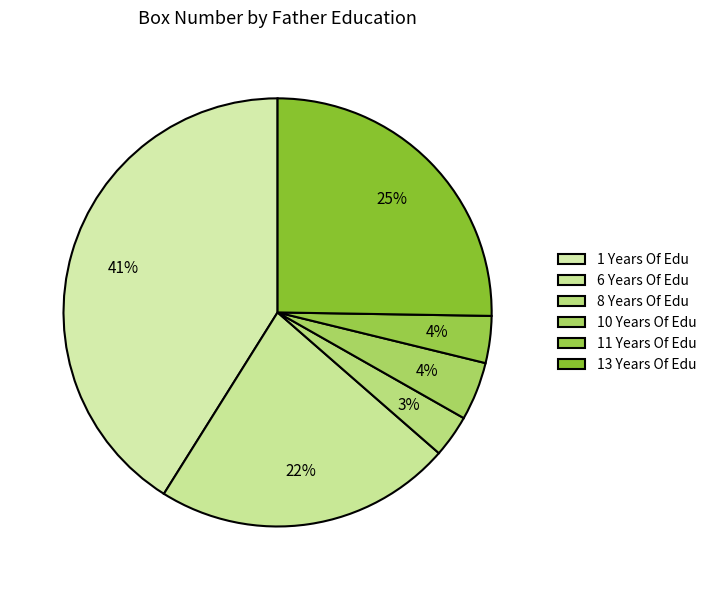

Which slice is the largest?

1 Years Of Education